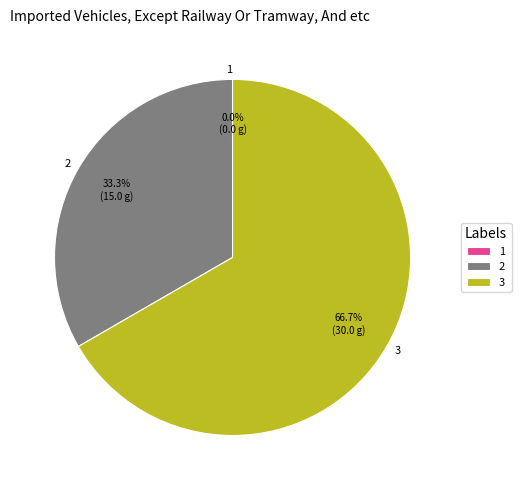

What is the largest slice in the pie chart?

3